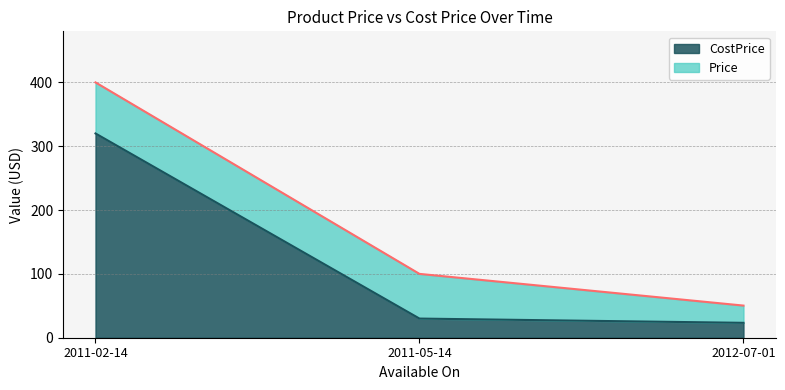

Which series has the largest total across all categories?

Price